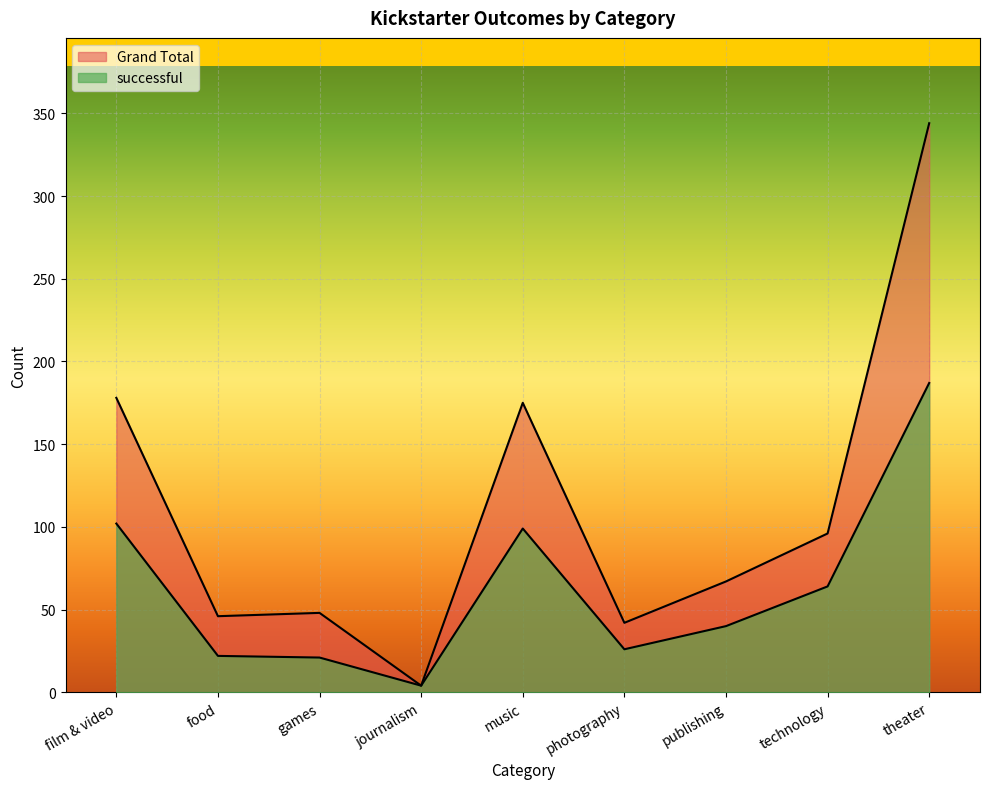

What is the label of the 3rd point from the left?

games